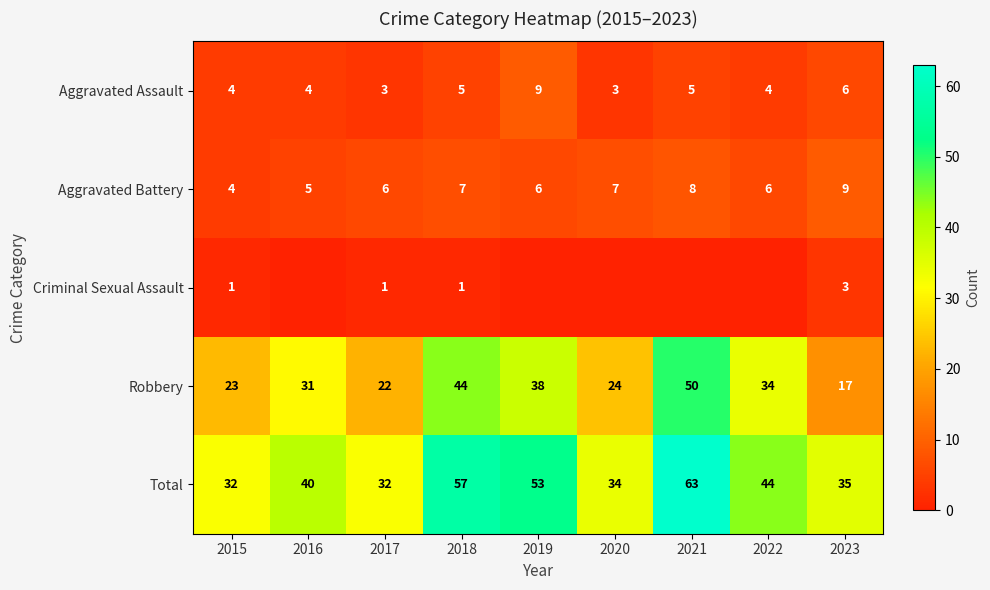

Which has a higher value, 2017 or 2015?

2015